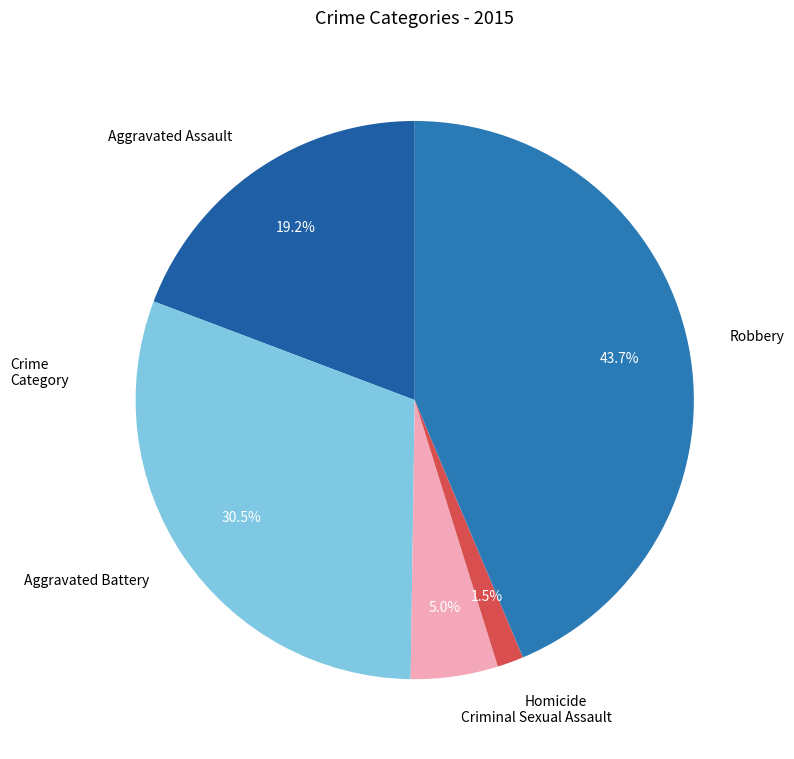

To the nearest percent, what is the average slice percentage?

20%